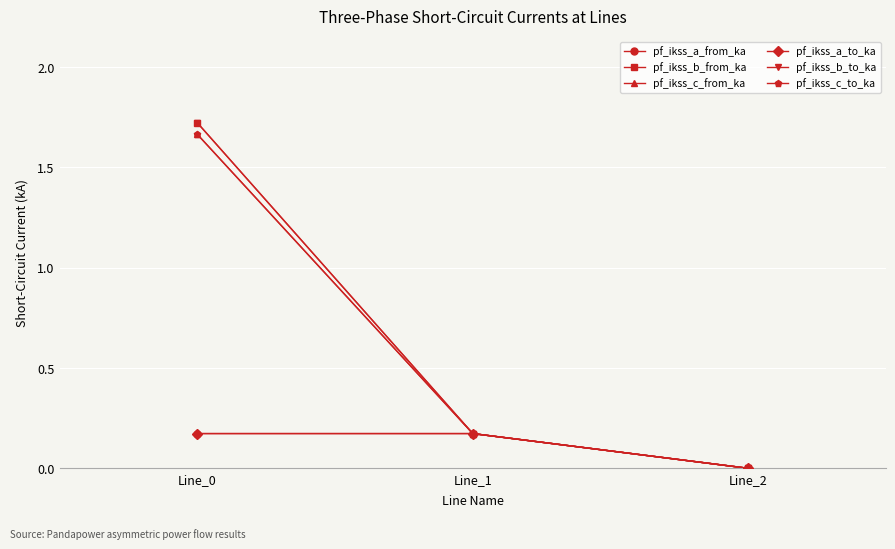

Reading right to left, transcribe all the data shown in this chart.

pf_ikss_a_from_ka: Line_2=0.0	Line_1=0.2	Line_0=0.2
pf_ikss_b_from_ka: Line_2=0.0	Line_1=0.2	Line_0=1.7
pf_ikss_c_from_ka: Line_2=0.0	Line_1=0.2	Line_0=1.7
pf_ikss_a_to_ka: Line_2=0.0	Line_1=0.2	Line_0=0.2
pf_ikss_b_to_ka: Line_2=0.0	Line_1=0.2	Line_0=1.7
pf_ikss_c_to_ka: Line_2=0.0	Line_1=0.2	Line_0=1.7